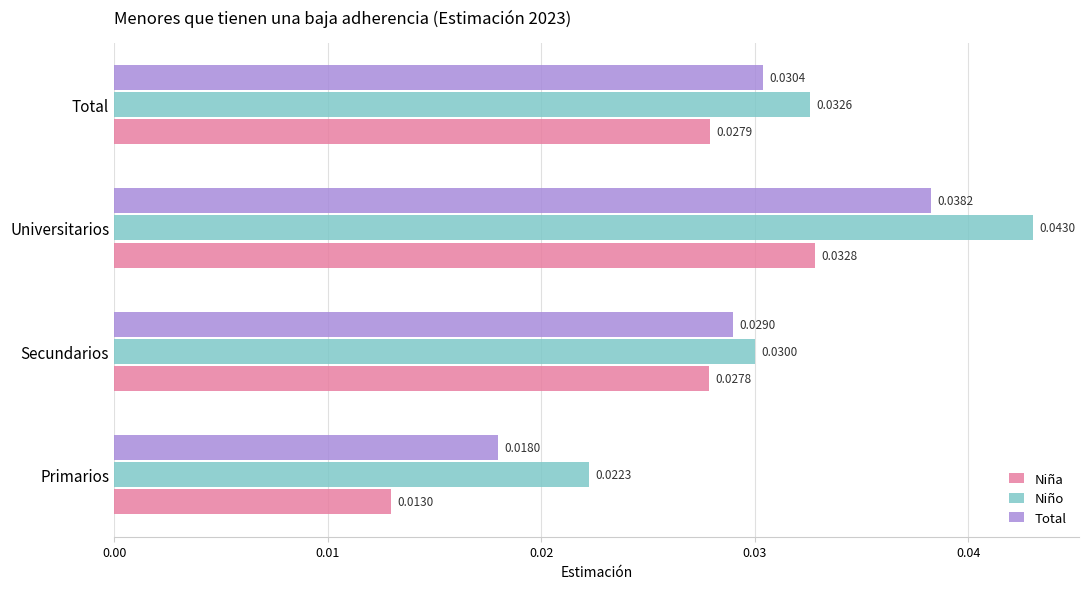

What are all the series names shown in the legend?

Niña, Niño, Total